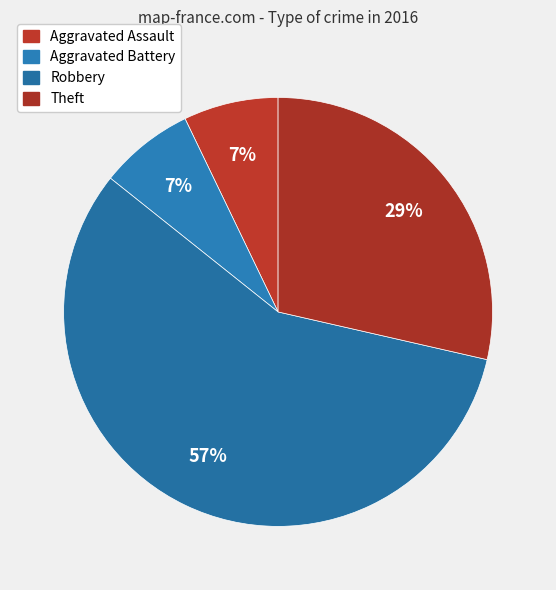

How many slices are in this pie chart?

4